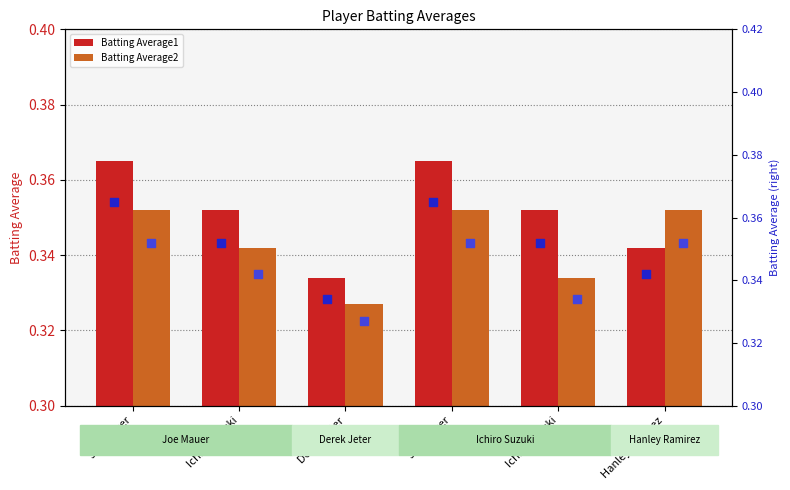

At which category is the sum across all series the highest?

Joe Mauer